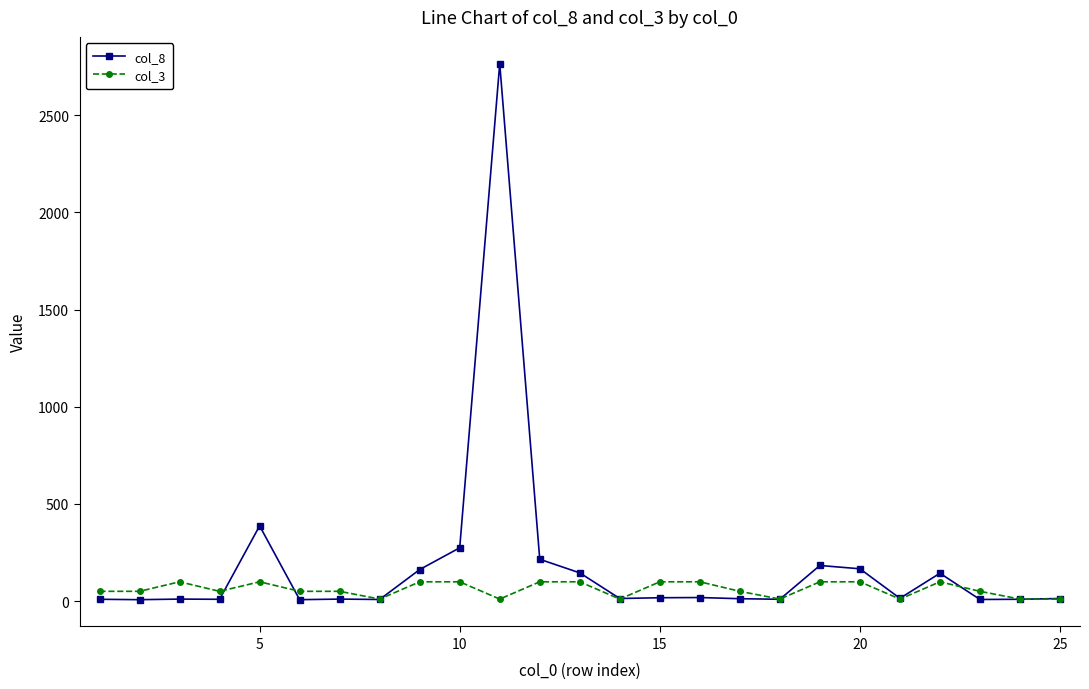

List the series in order of their peak value, lowest first.

col_3, col_8